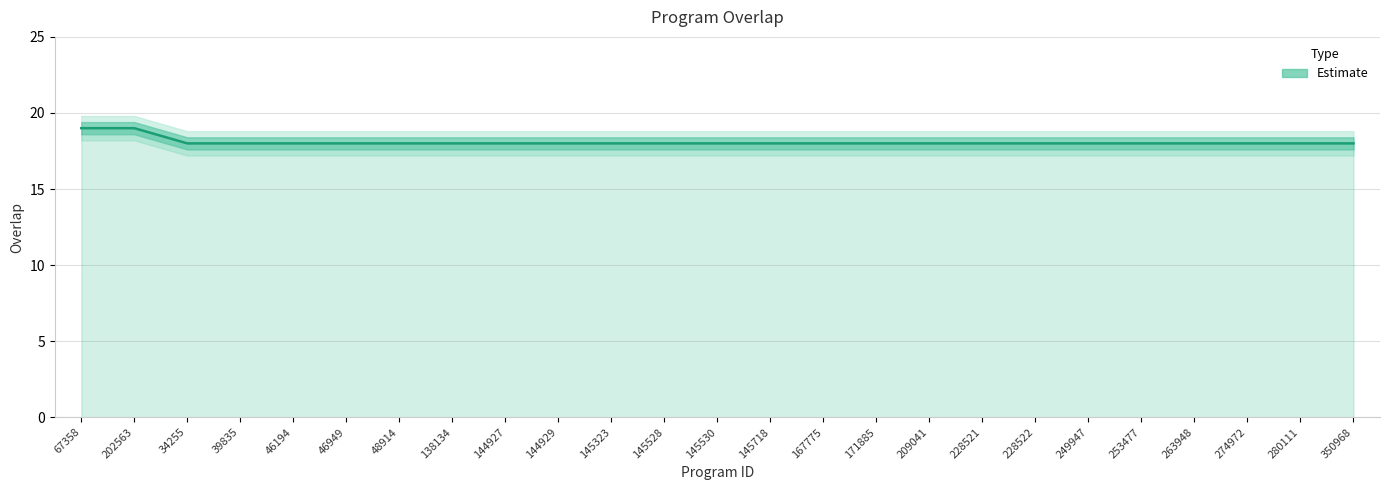

What position from the left is 280111?

24